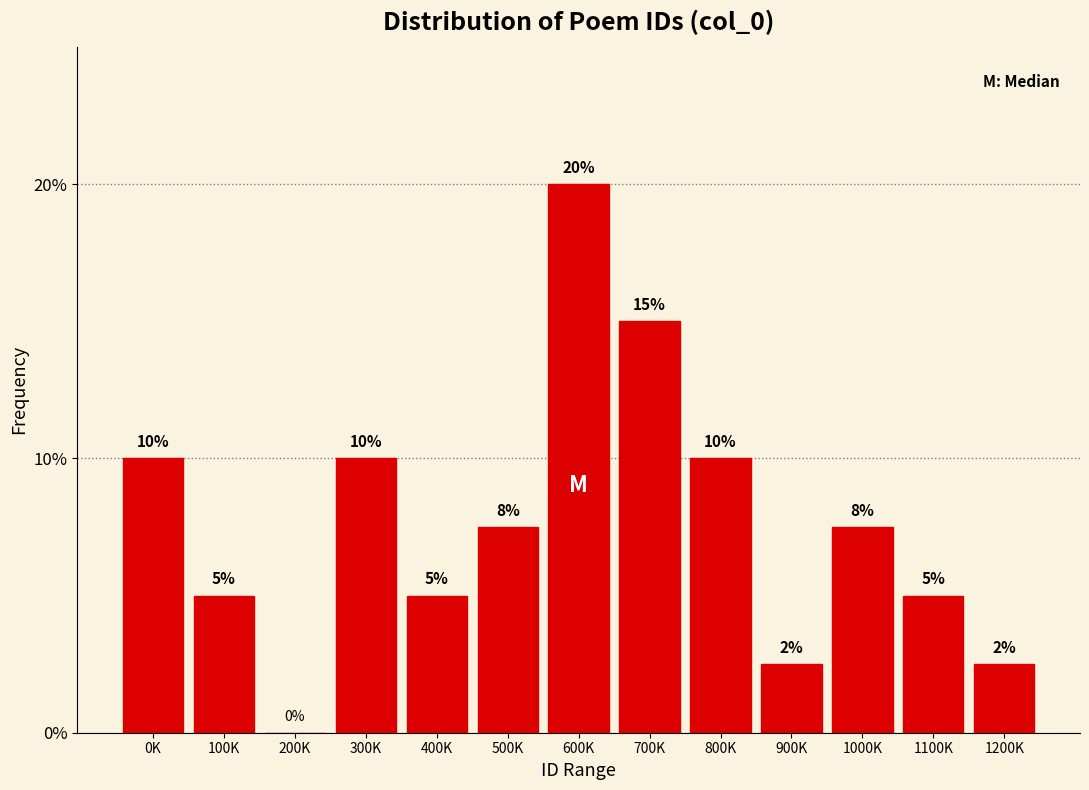

What is the sum of all values?

100.0